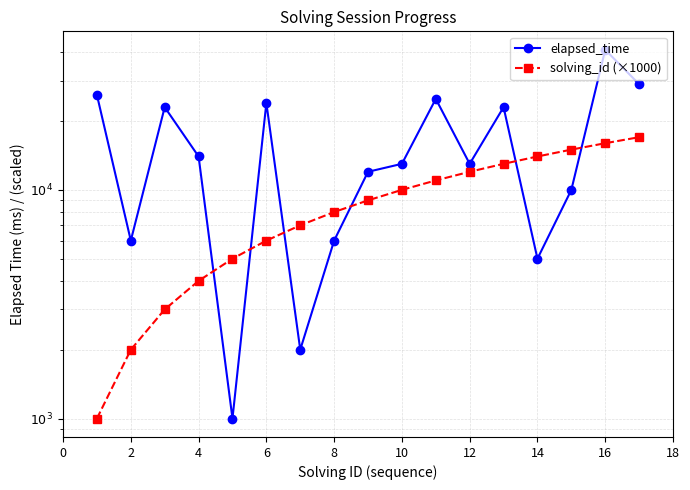

What value does the solving_id (×1000) series have at 2, to the nearest 100?

2000